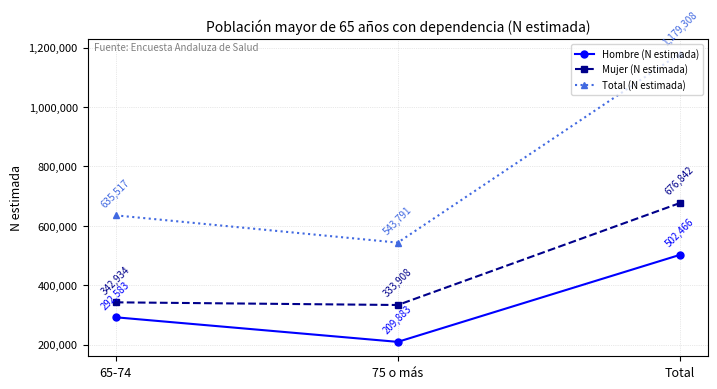

What is the label of the 3rd point from the right?

65-74